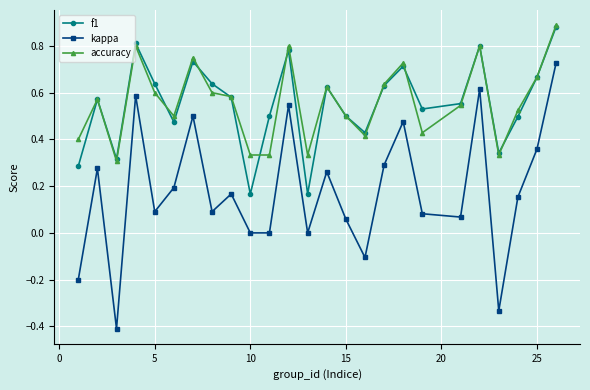

What is the minimum value shown in the chart?

-0.4